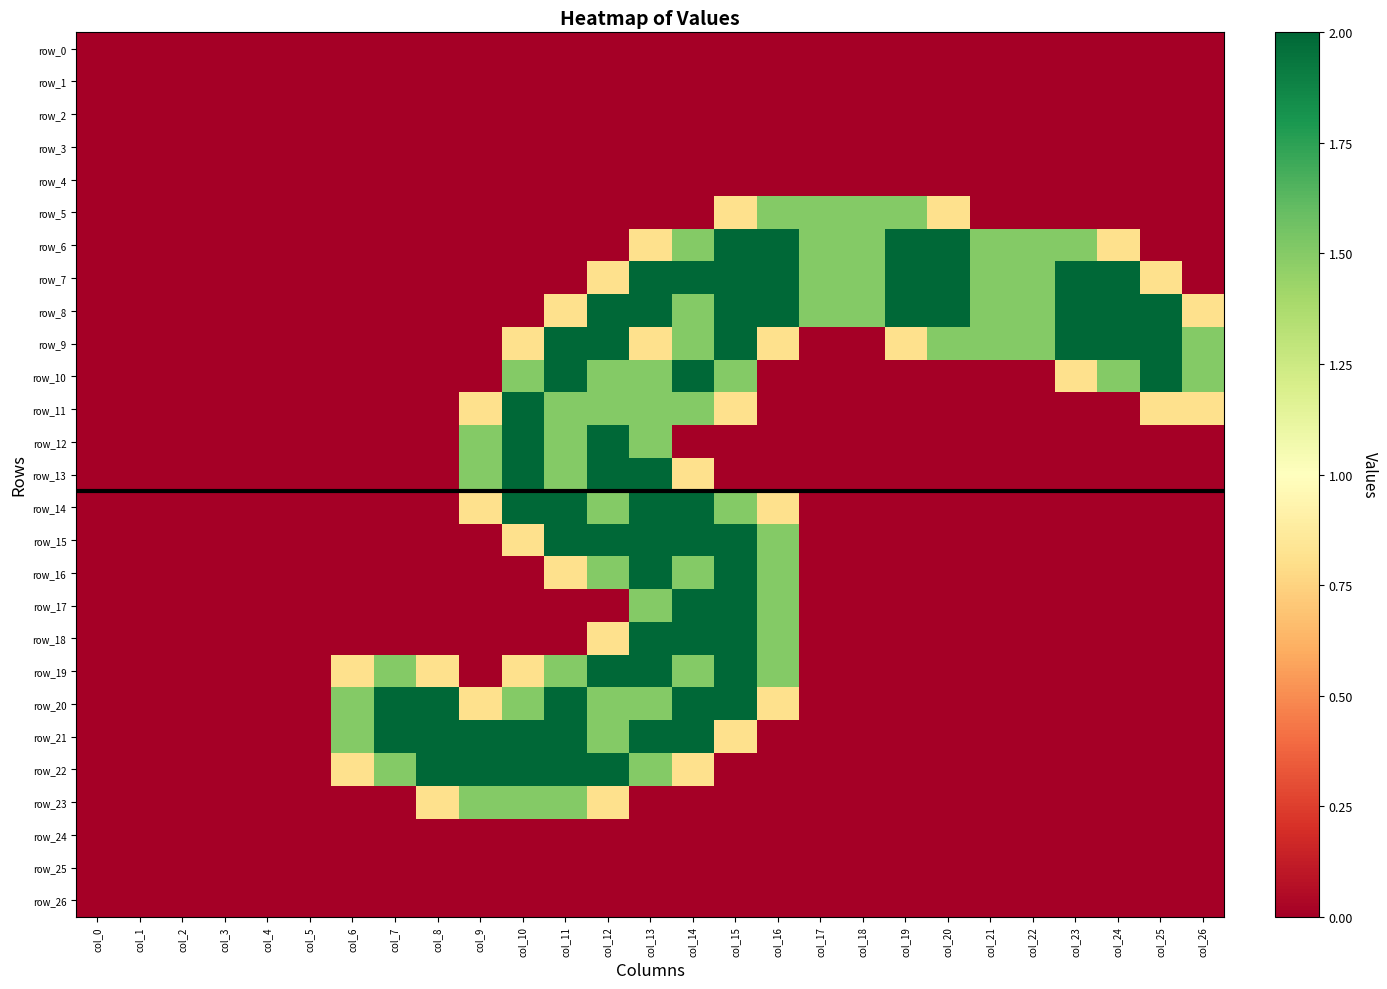

Is the value of row_13 at col_4 greater than the value of row_15 at col_16?

No